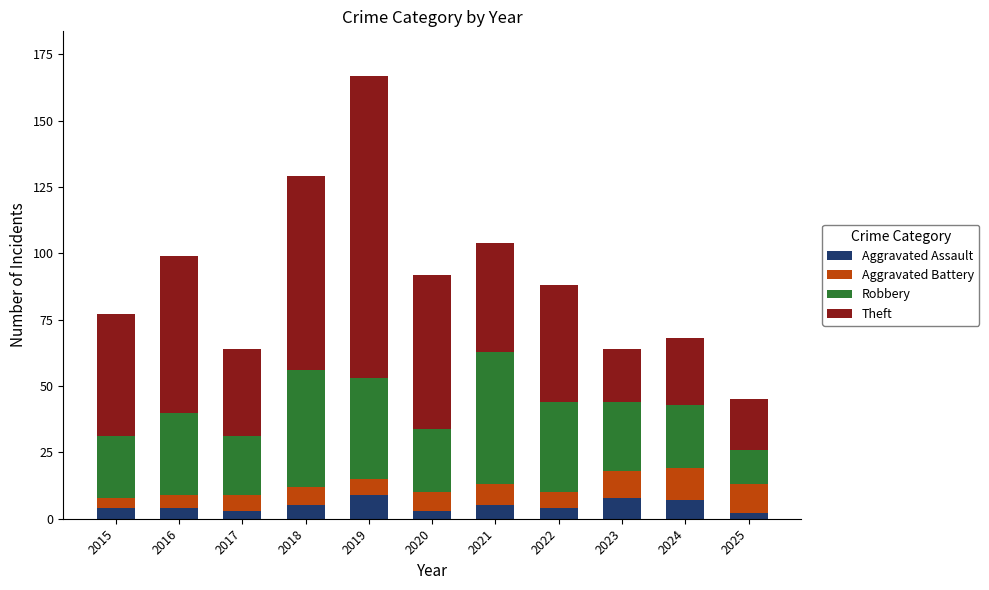

Is it true that Aggravated Assault equals 5 at 2021?

True